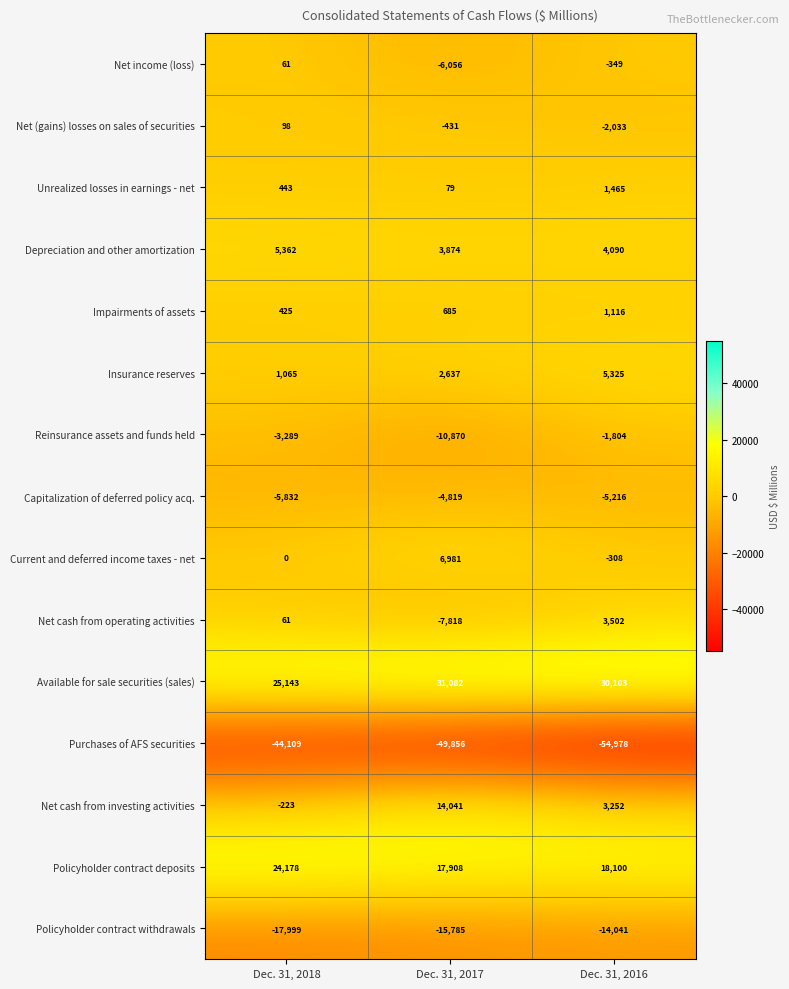

Read the Unrealized losses in earnings - net value at Dec. 31, 2016.

1465